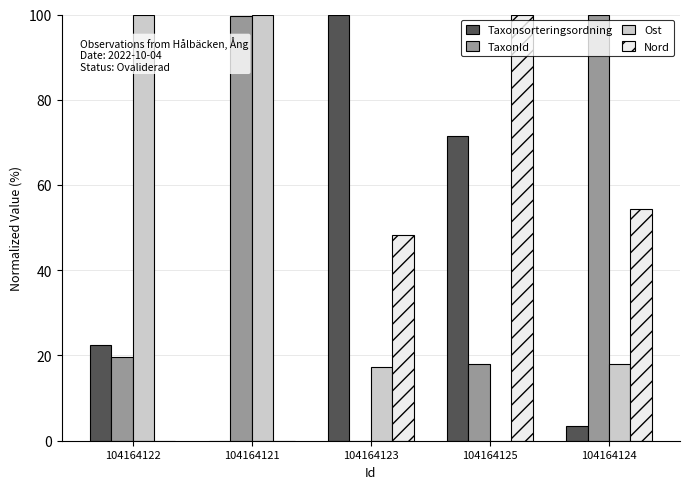

True or false: Ost has a value of 140.1 at 104164122.

False